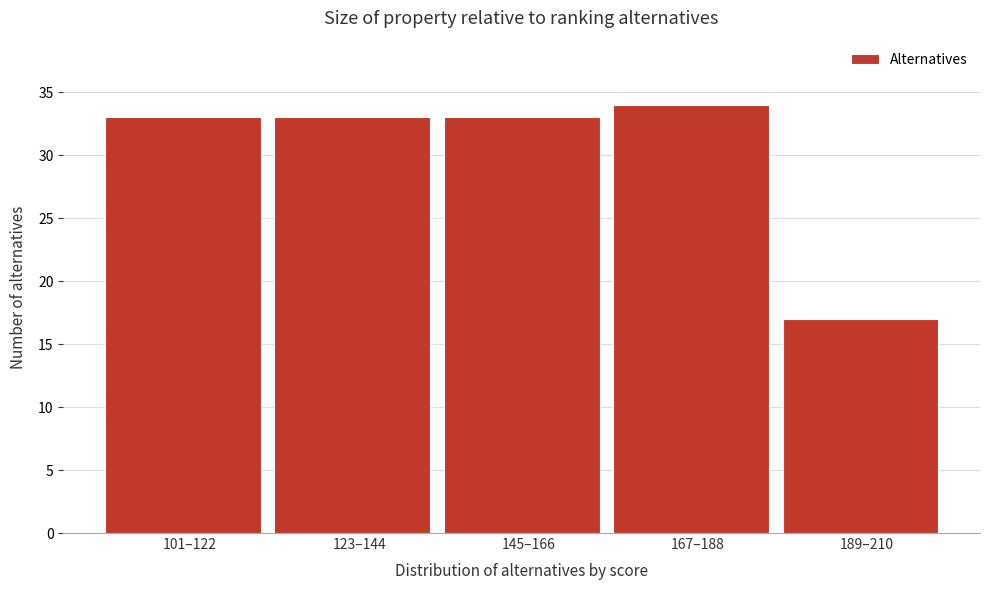

Reading left to right, list all the values displayed in this chart.

33	33	33	34	17